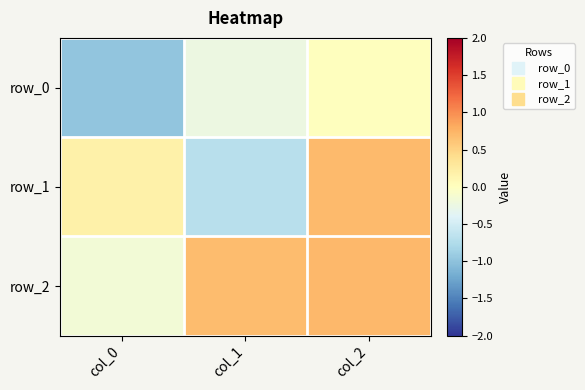

At which label is row_1 closest to 0?

col_0